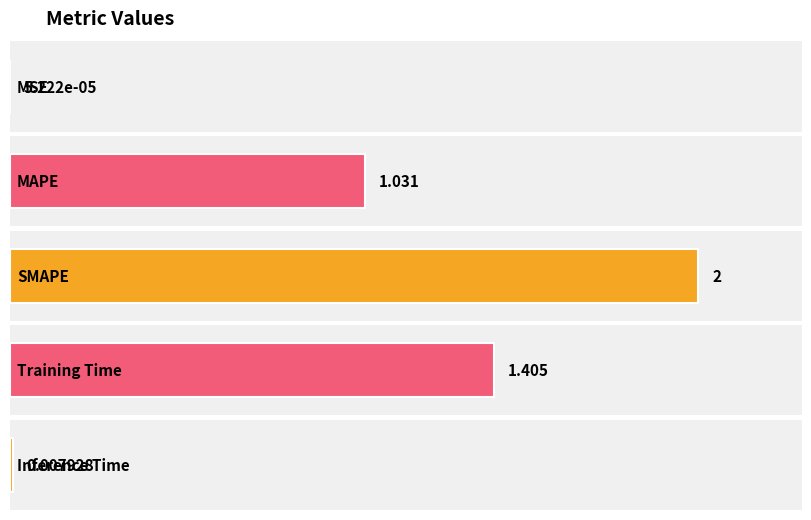

Which category has the highest value across all series?

SMAPE